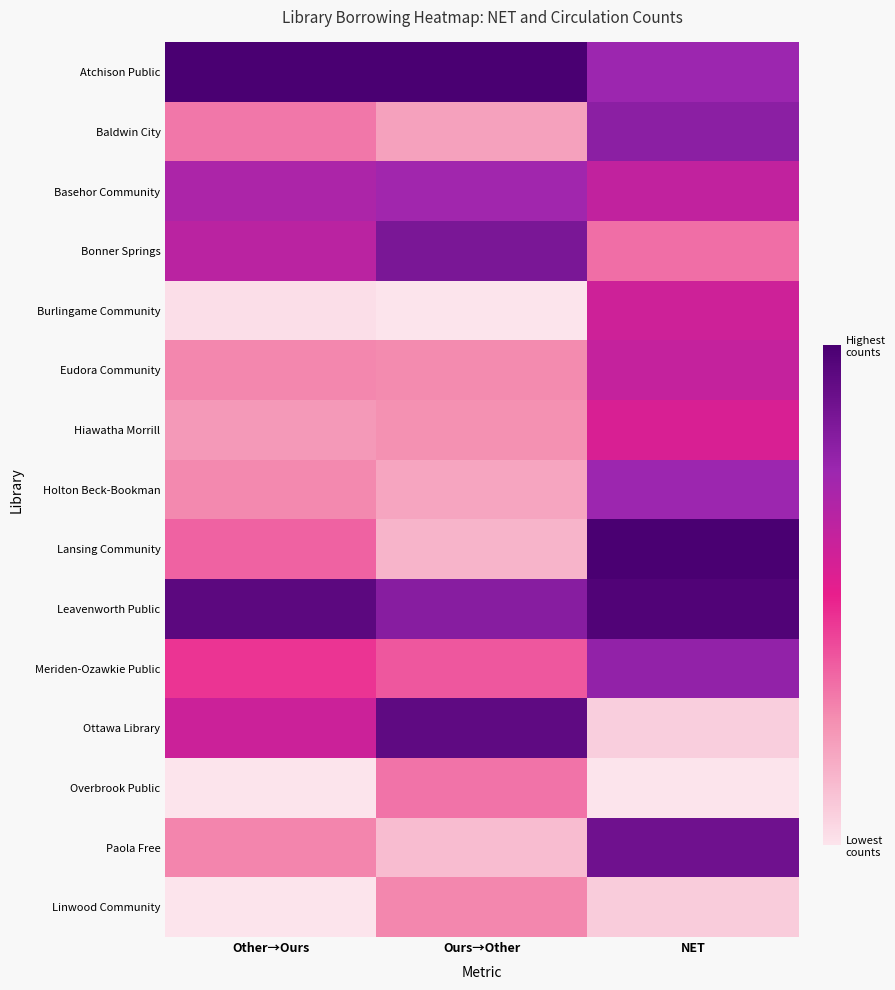

Rank the series at Ours→Other from highest to lowest value.

Atchison Public, Ottawa Library, Bonner Springs, Leavenworth Public, Basehor Community, Meriden-Ozawkie Public, Overbrook Public, Linwood Community, Eudora Community, Hiawatha Morrill, Baldwin City, Holton Beck-Bookman, Lansing Community, Paola Free, Burlingame Community